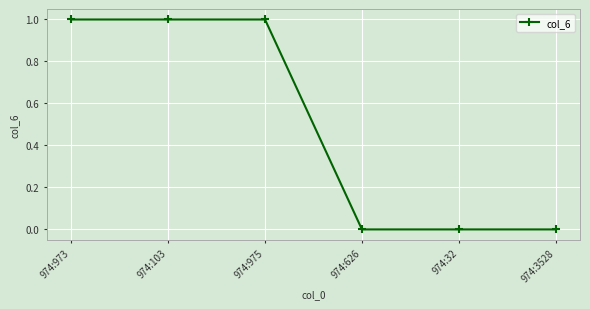

Is this an area chart (filled region under the line)?

No